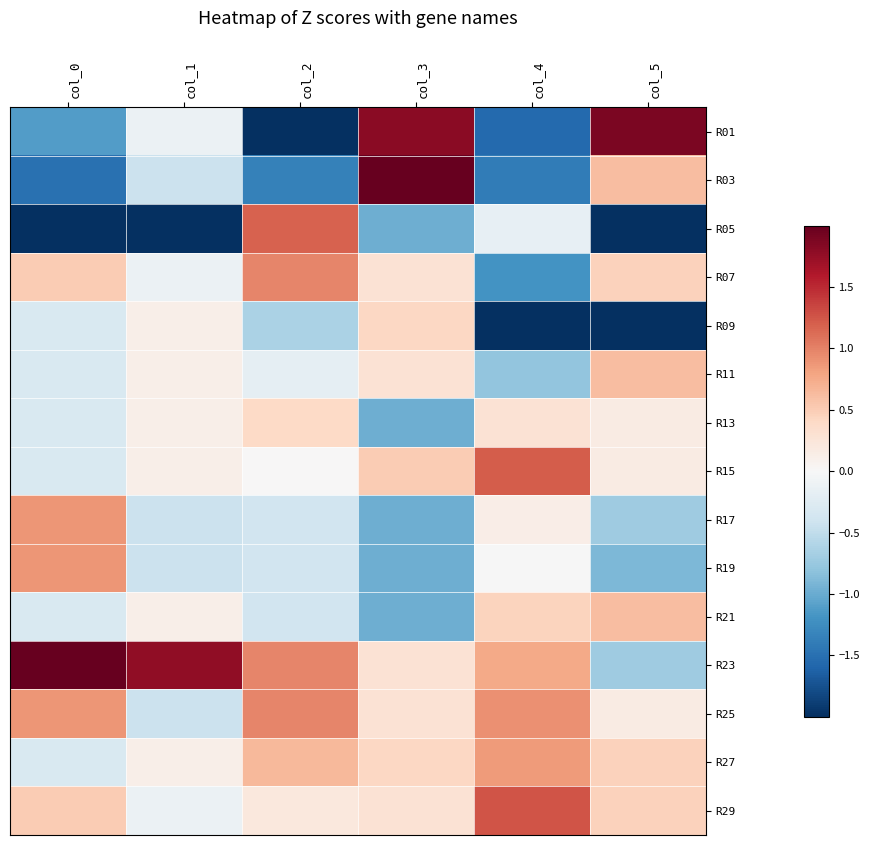

How many categories are shown in the chart?

6